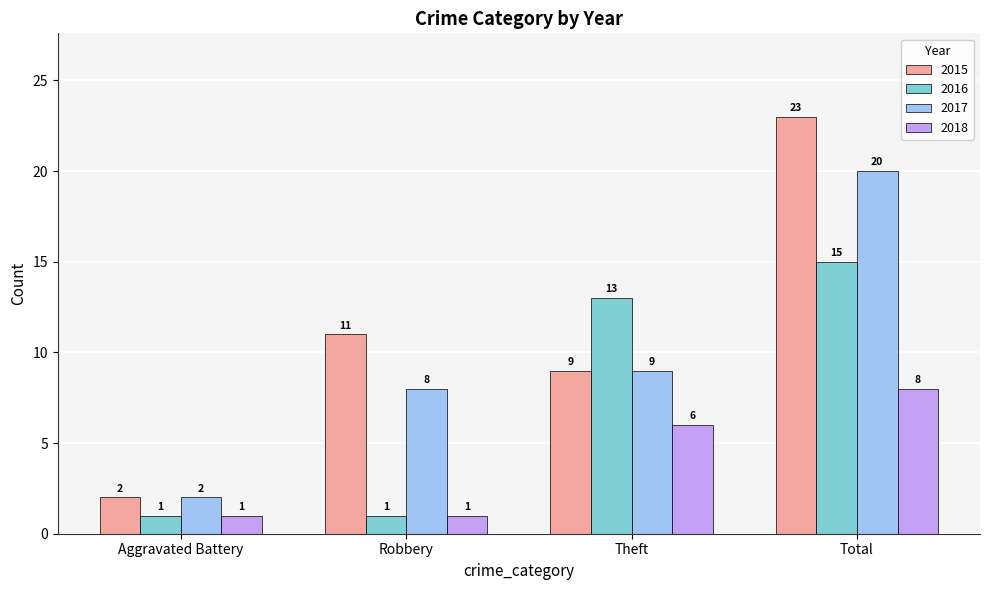

What is the lowest value of the 2016 series?

1